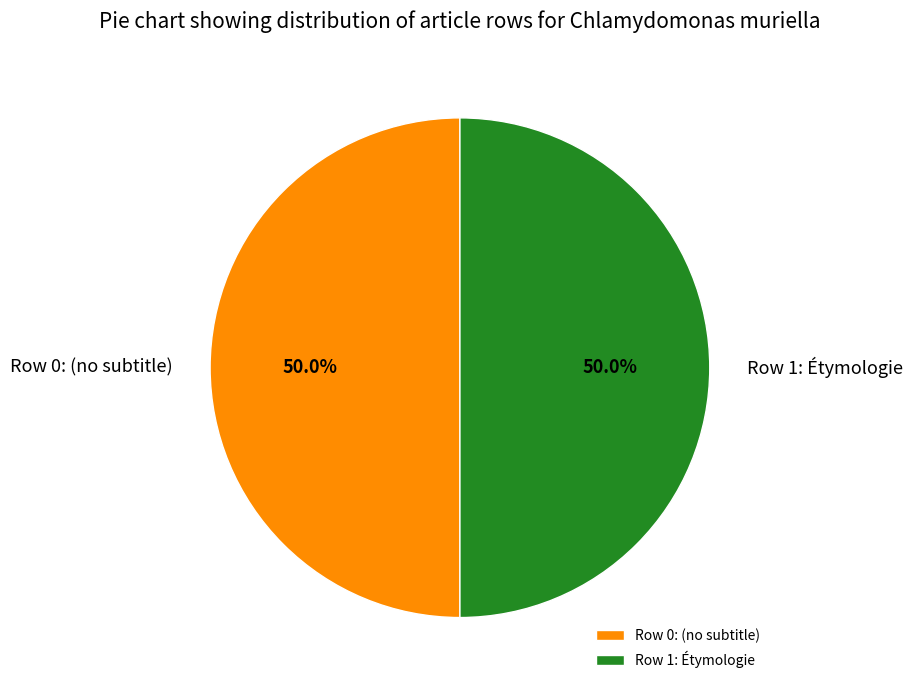

What portion of the pie excludes Row 0: (no subtitle)?

50.0%